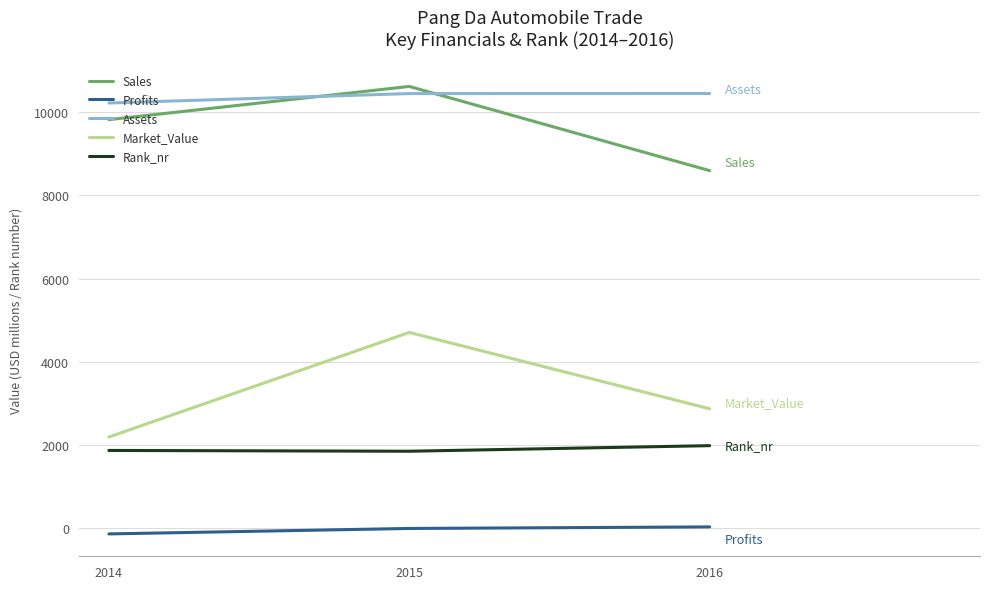

What value does the Rank_nr series have at 2015?

1854.0